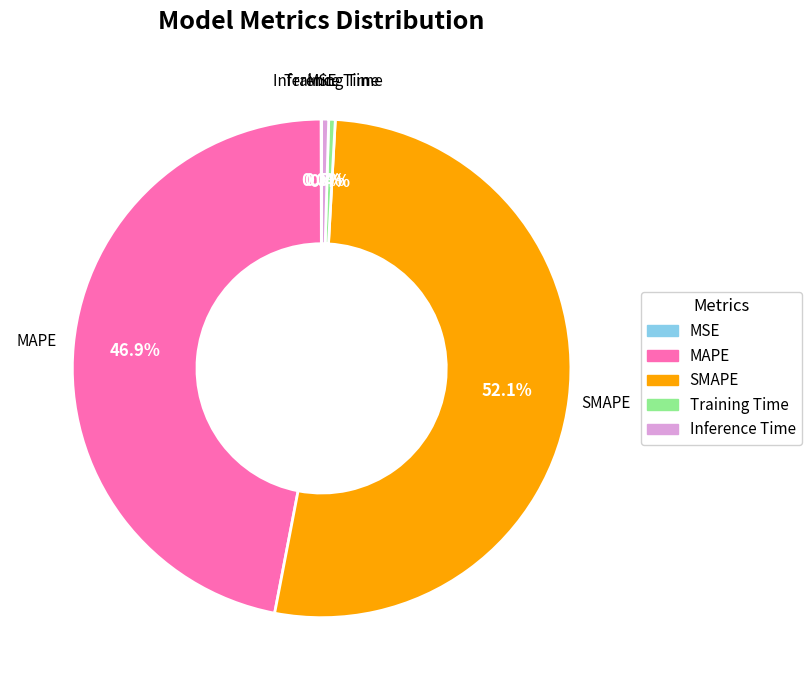

The Training Time slice represents 0% of the pie. True or false?

True